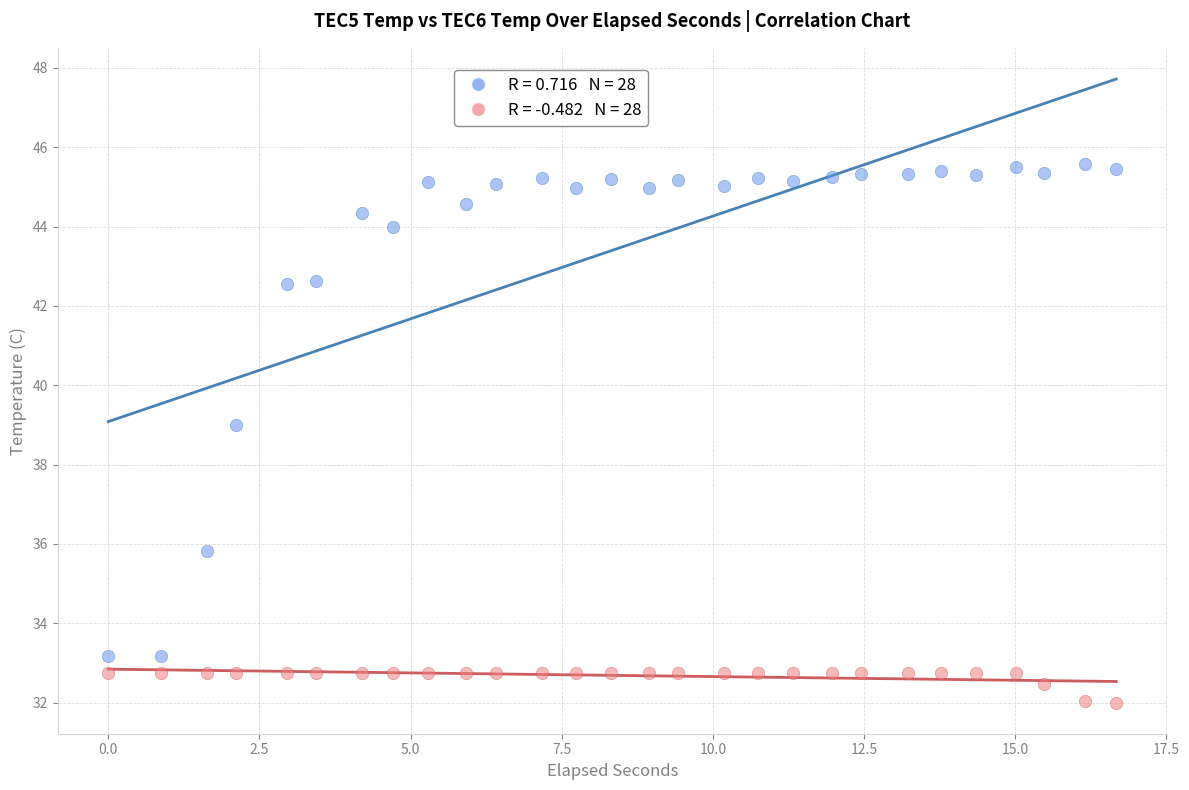

Across all data points, what is the range of Y values (max minus min)?

13.6